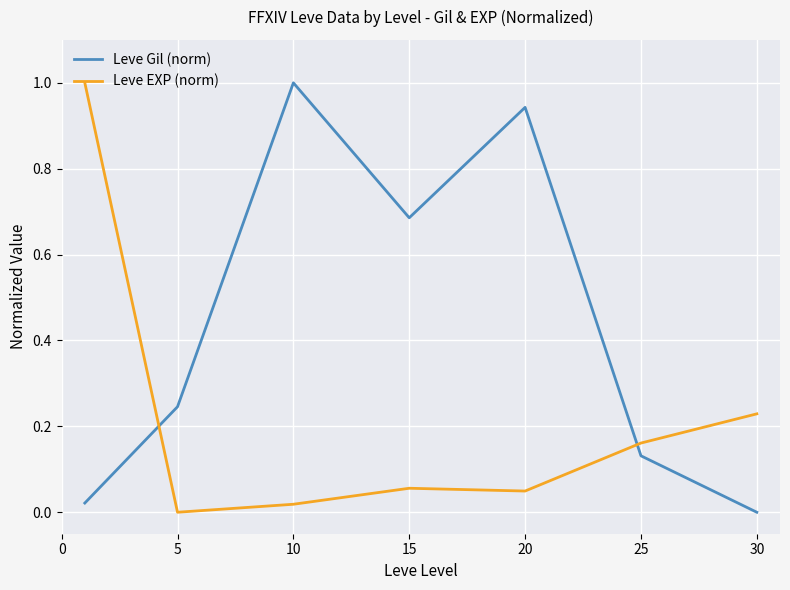

How many intersections are there between Leve EXP (norm) and Leve Gil (norm)?

2